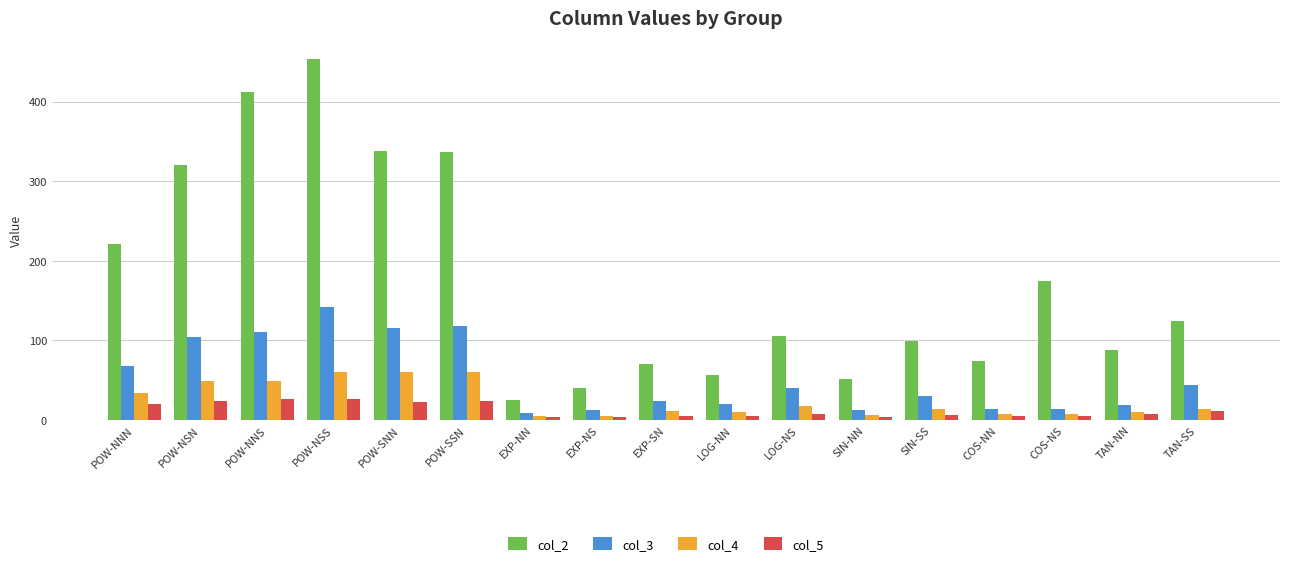

Rank the series by their maximum value, from highest to lowest.

col_2, col_3, col_4, col_5